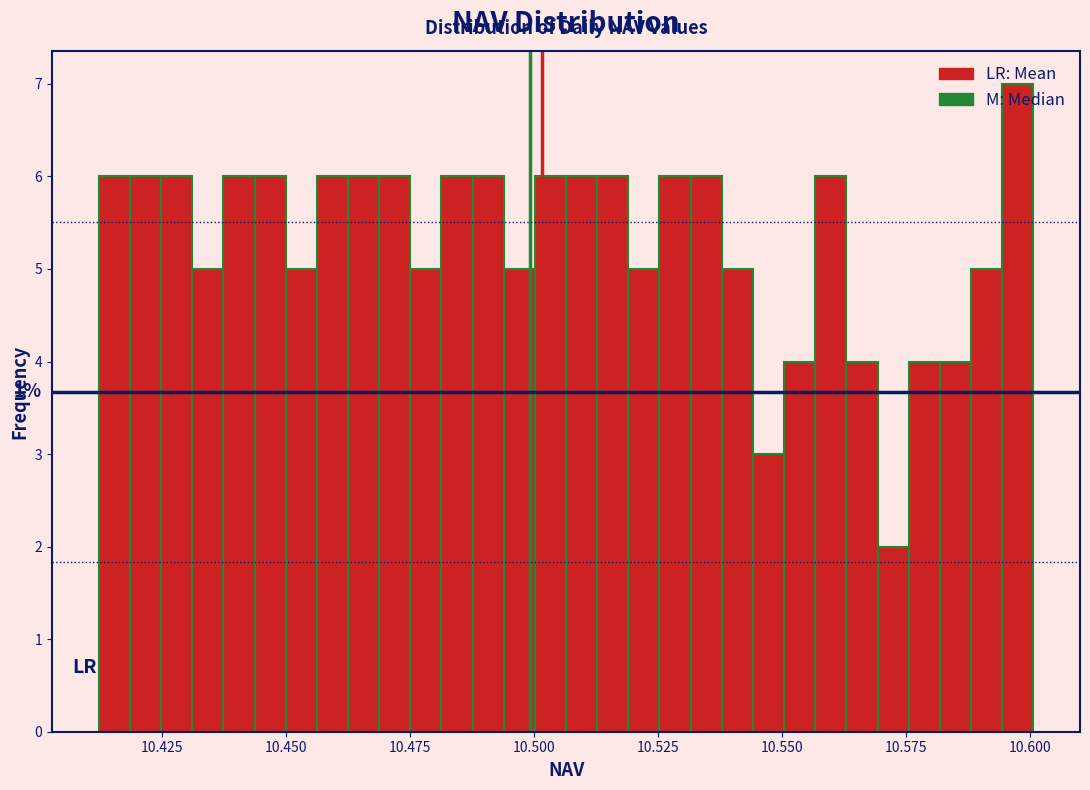

Around what value on the x-axis is the tallest bar? Give the approximate position of its centre, as read against the axis.

10.600